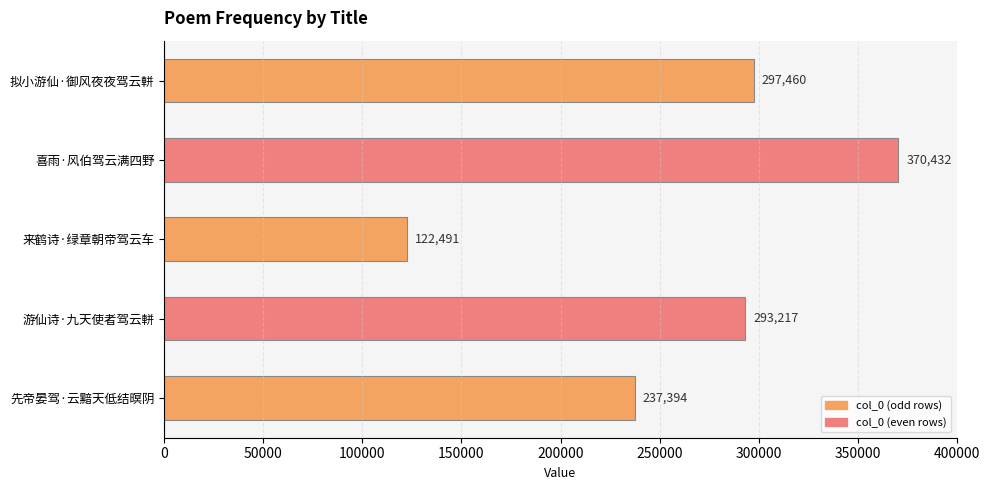

Does the chart contain stacked bars?

No